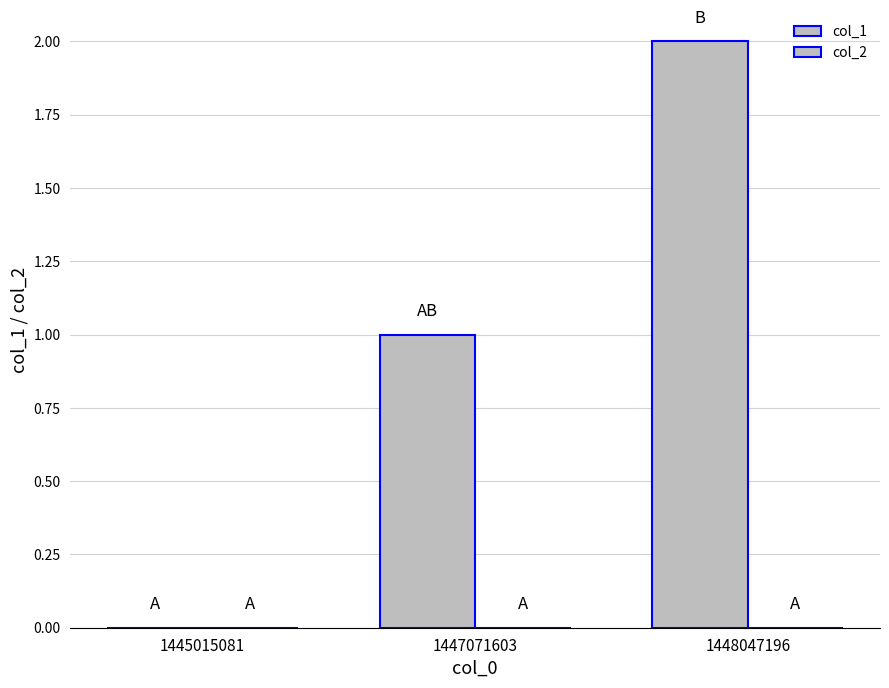

Are the bars horizontal?

No